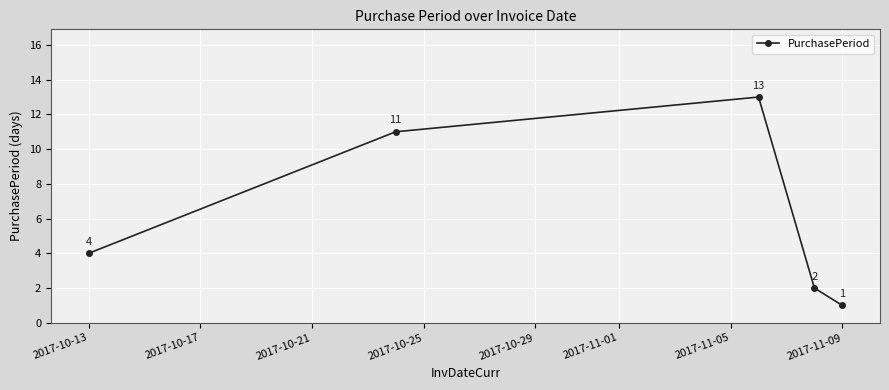

What is the difference between the second highest and minimum values?

10